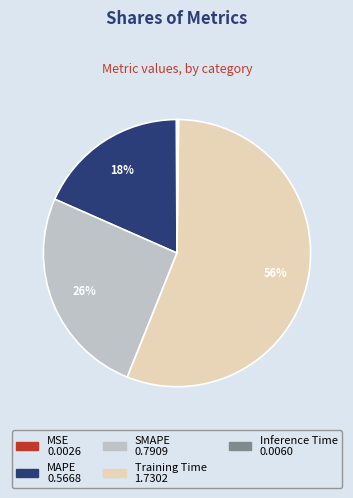

To the nearest percent, what is the average slice percentage?

20%